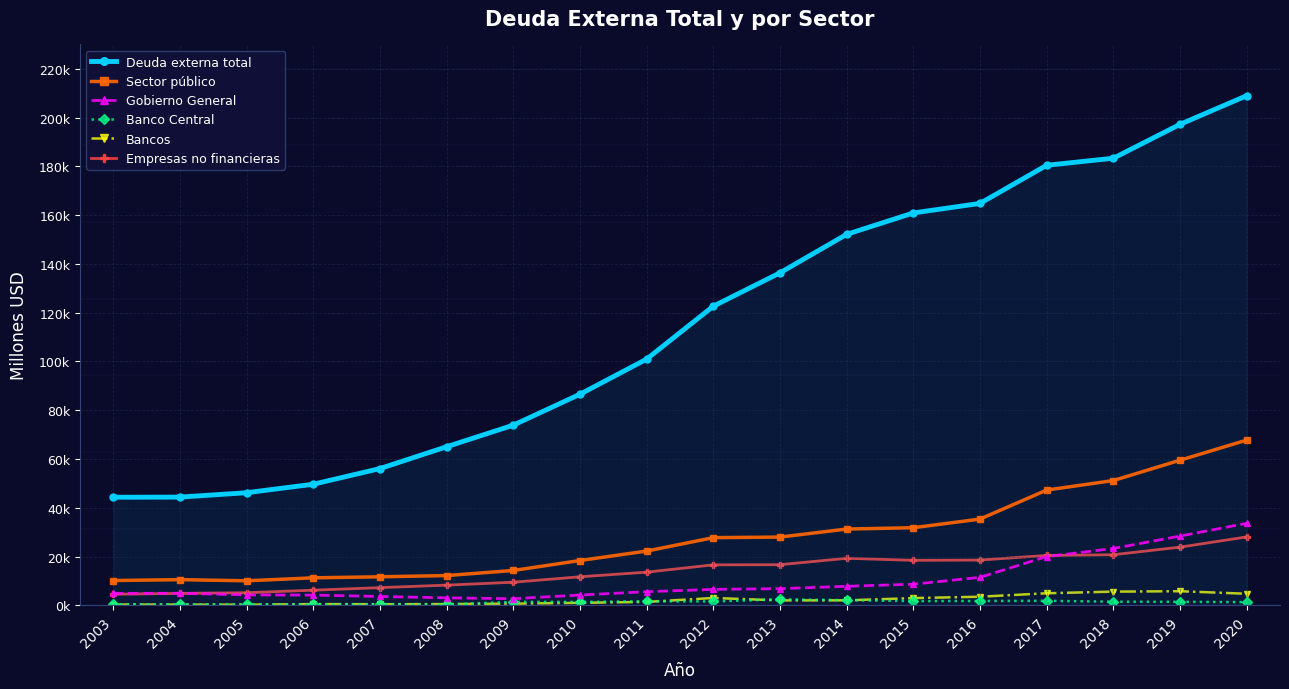

True or false: Deuda externa total and Gobierno General intersect in this chart.

False